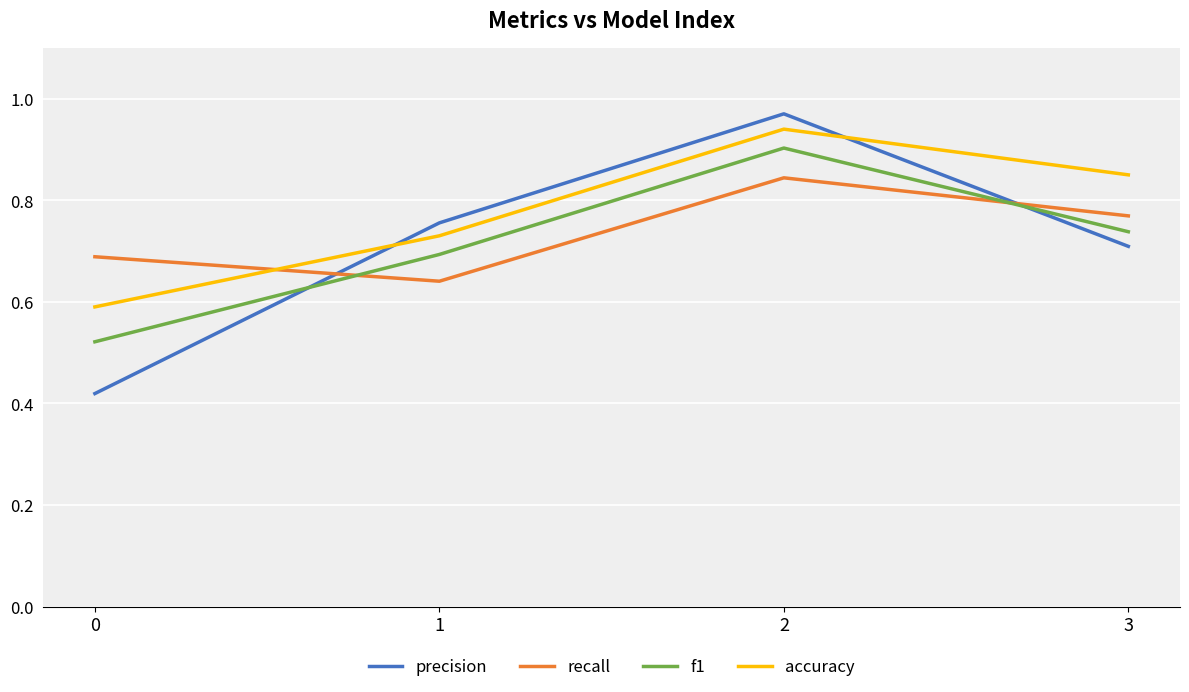

At which category is the sum across all series the highest?

2